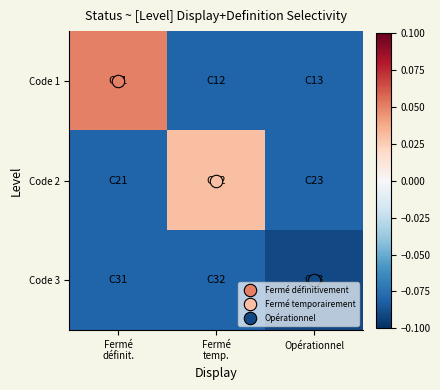

At which category is the sum across all series the highest?

Fermé
définit.